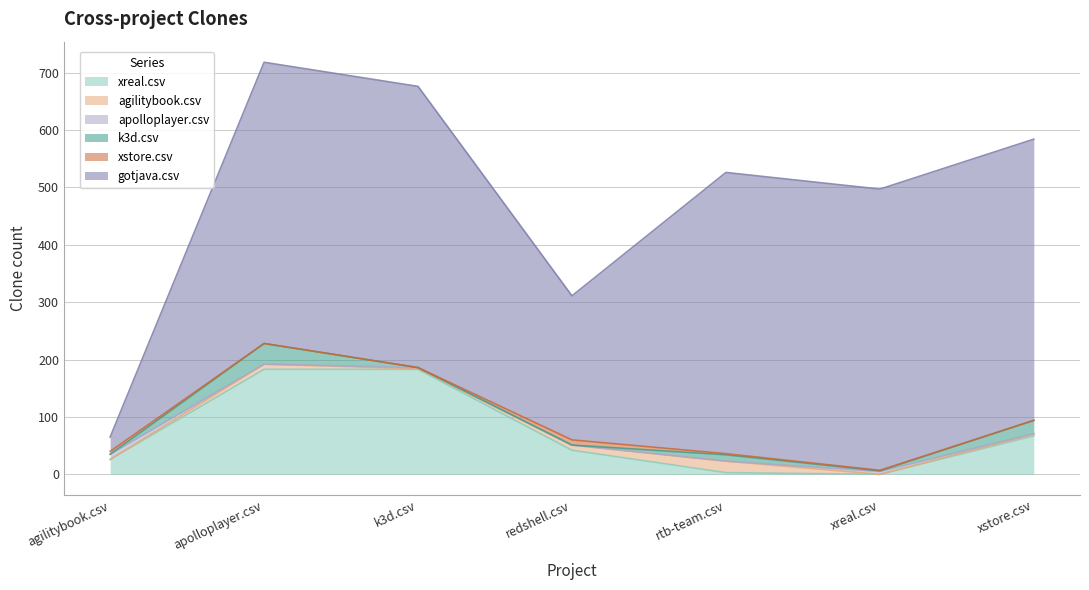

Where does the apolloplayer.csv series first go above 1?

agilitybook.csv